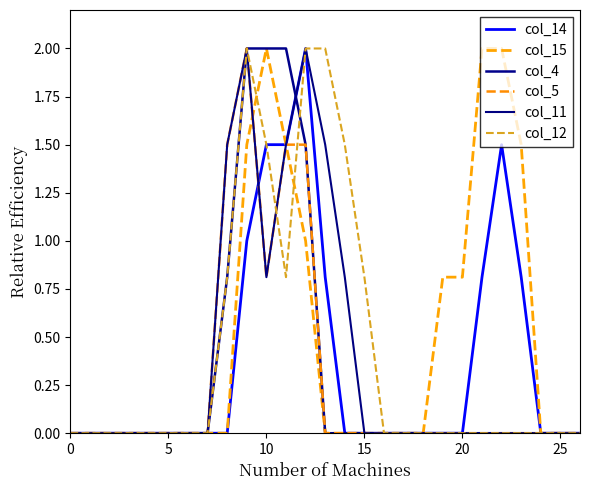

Does the chart have visible grid lines?

No